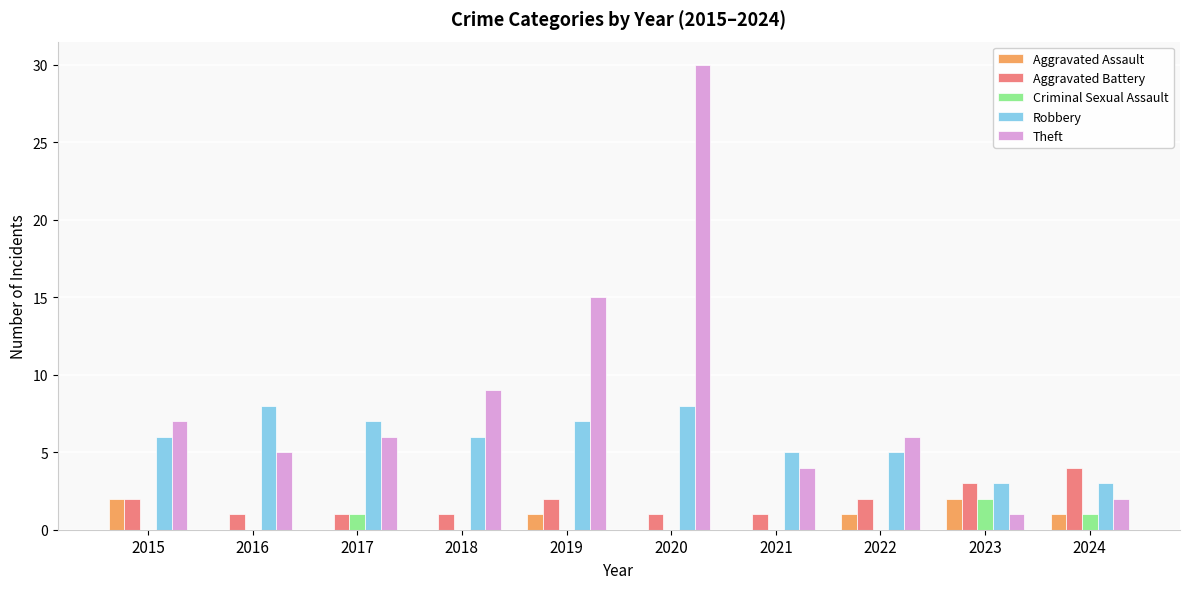

What is the sum of all Aggravated Assault values?

7